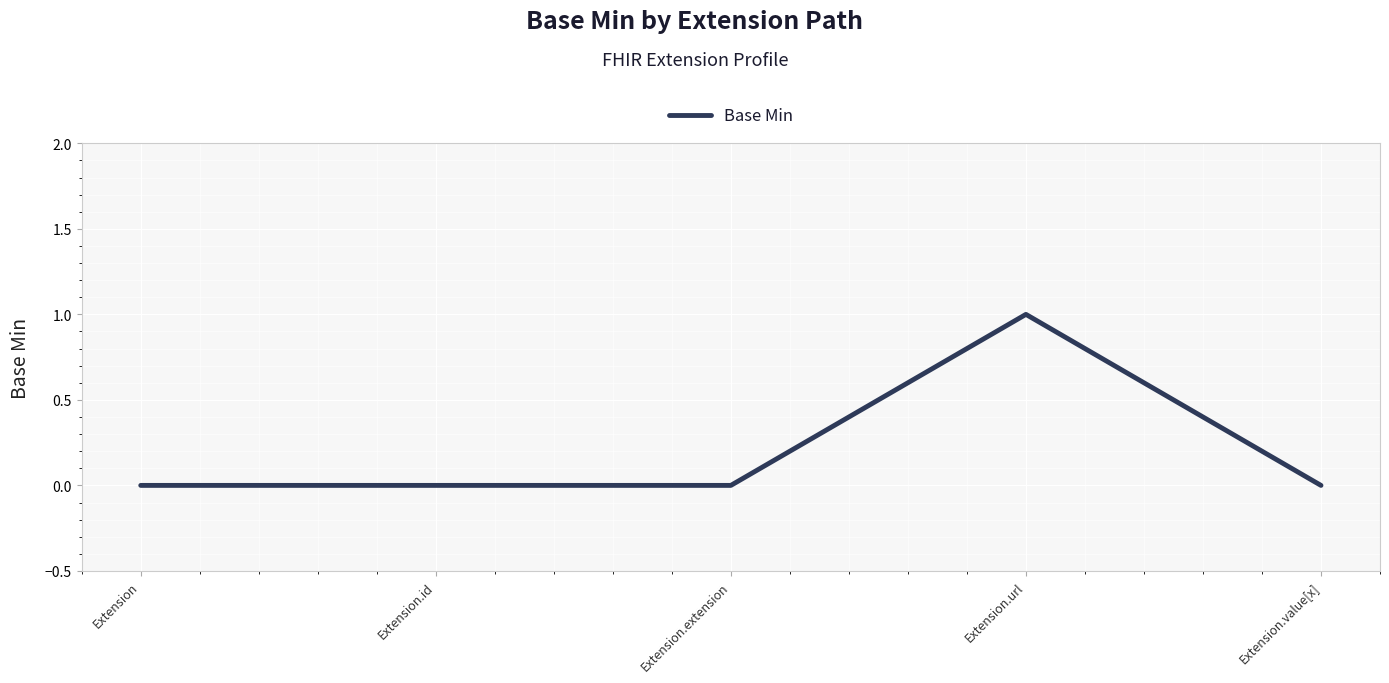

What position from the left is Extension.value[x]?

5